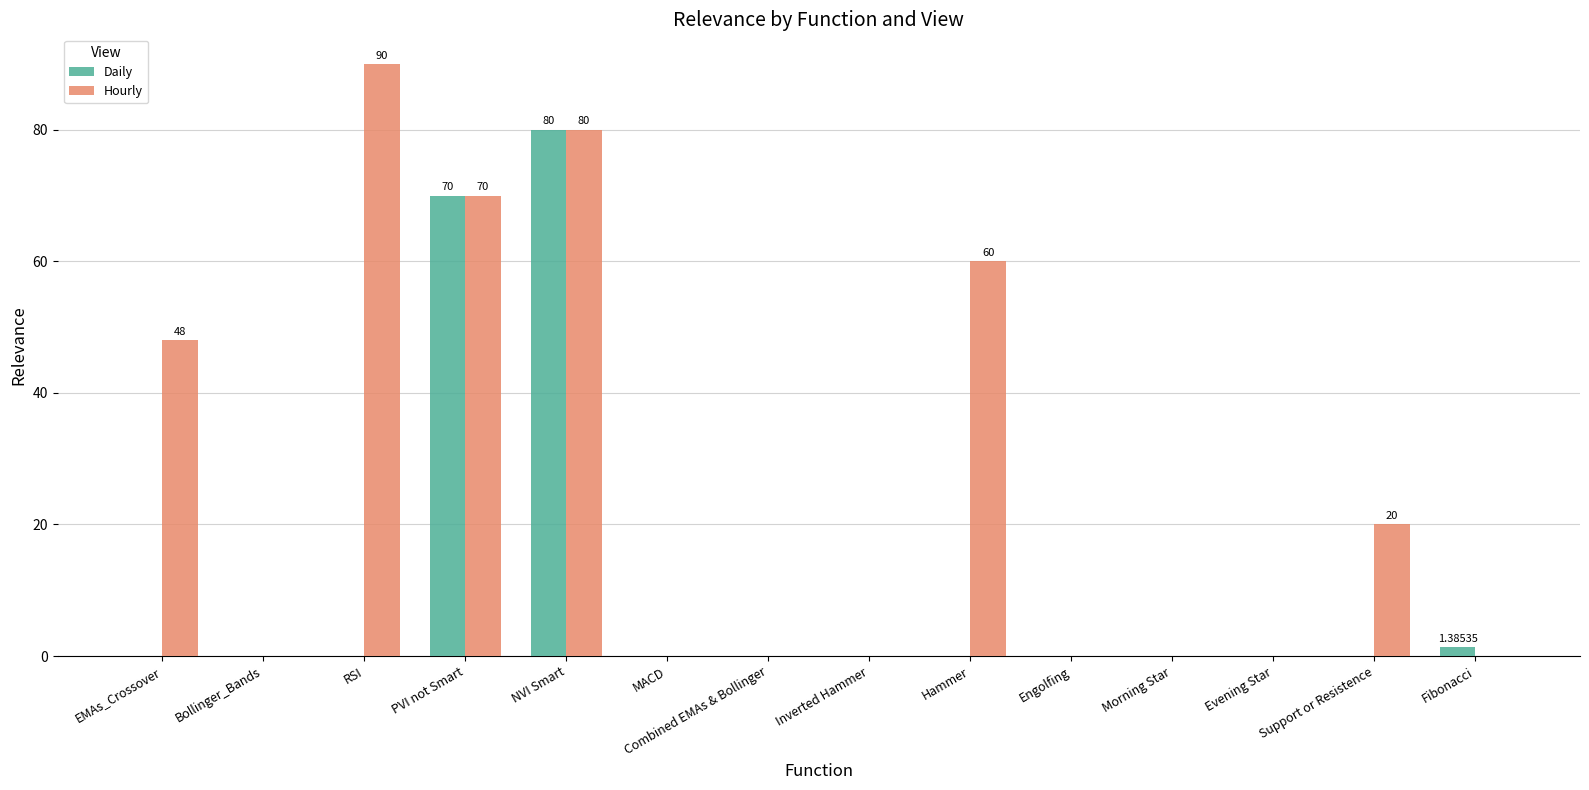

Read the Hourly value at PVI not Smart.

70.0